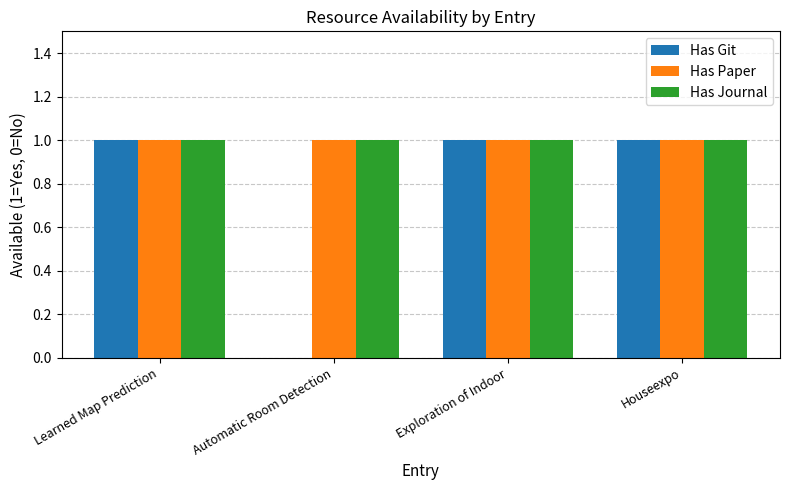

Are the bars grouped side by side (vs. stacked)?

Yes